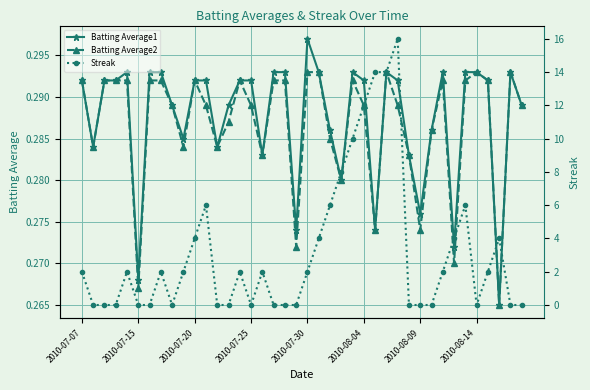

How many lines are shown in the chart?

3